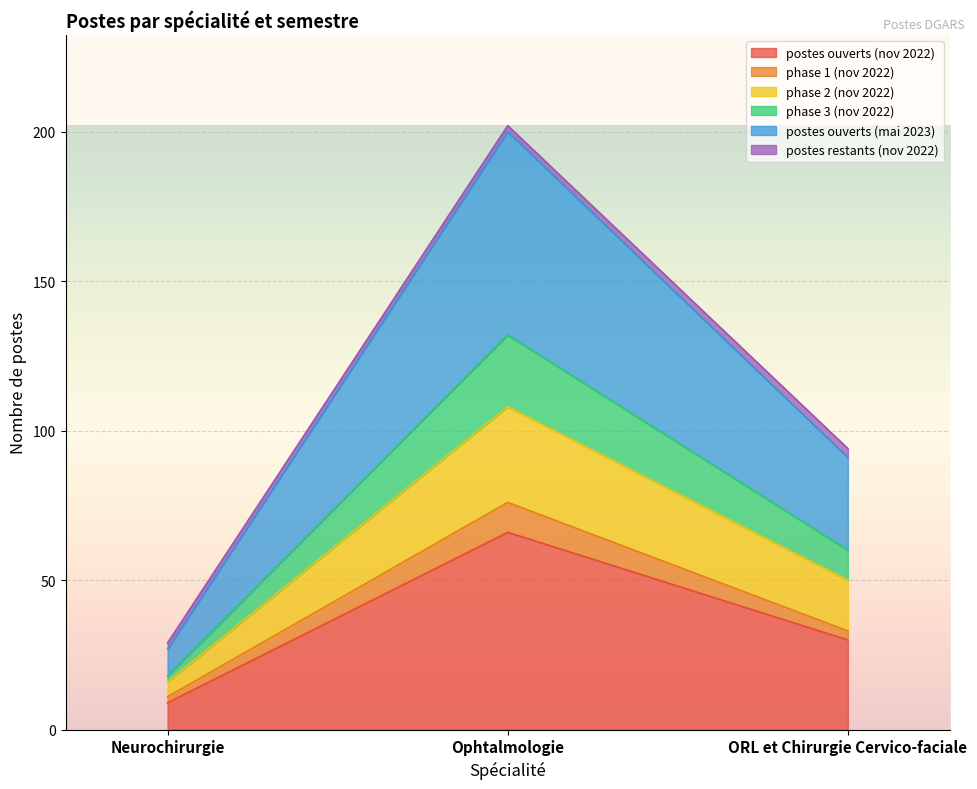

The postes ouverts (nov 2022) series shows 9 at Neurochirurgie. True or false?

True